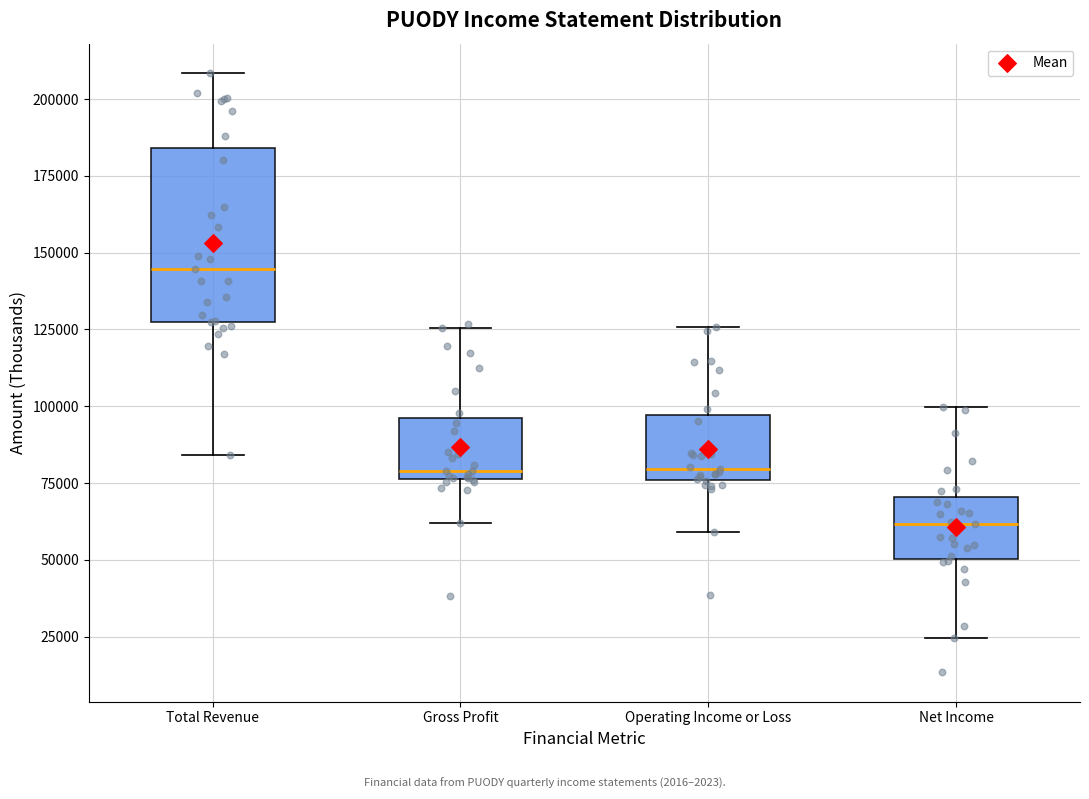

Reading left to right, transcribe this box plot: for each box, give where its median line is, the range the box spans, and where its two whiskers end, as read against the y-axis. The values are not printed on the chart, so give them approximately, as read against the axis.

Total Revenue: median 145000, box 130000 to 185000, whiskers 85000 to 210000
Gross Profit: median 80000, box 75000 to 95000, whiskers 60000 to 125000
Operating Income or Loss: median 80000, box 75000 to 95000, whiskers 60000 to 125000
Net Income: median 60000, box 50000 to 70000, whiskers 25000 to 100000